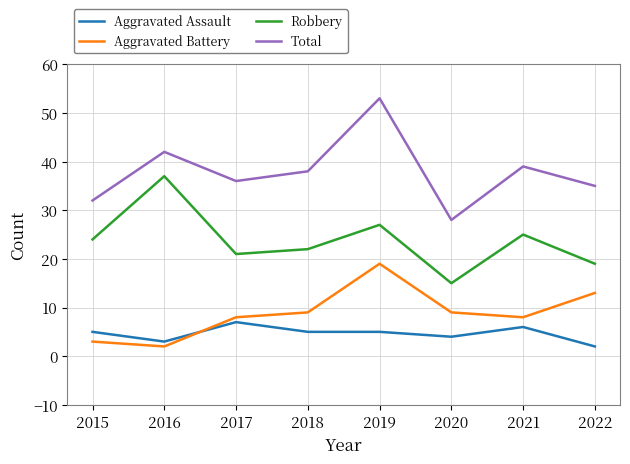

Between 2019 and 2022, which series saw the biggest shift?

Total